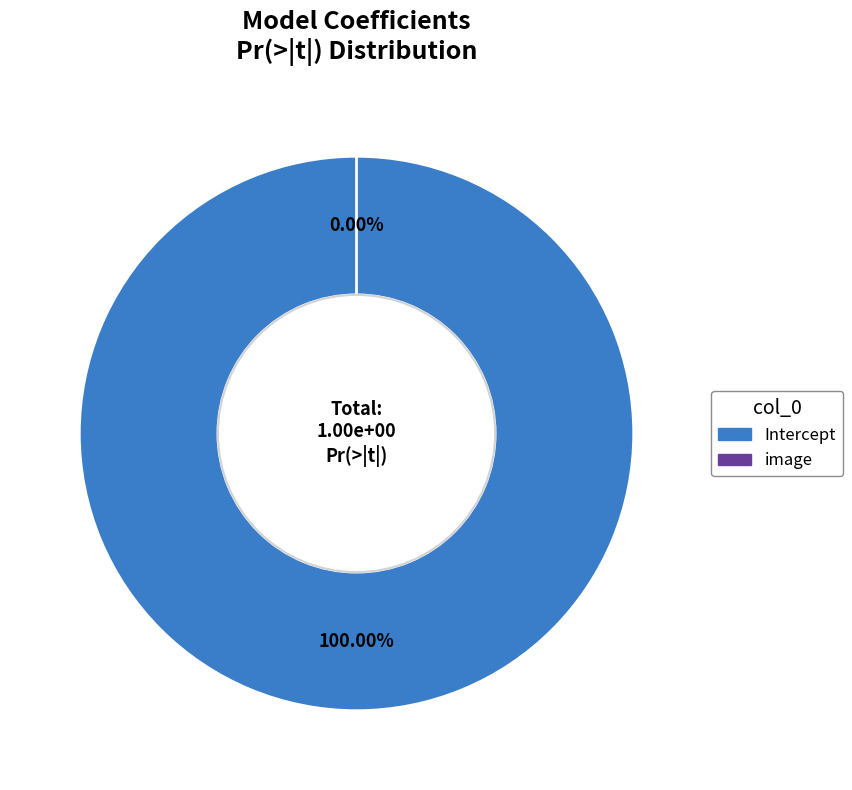

Is Intercept the majority of the pie?

Yes